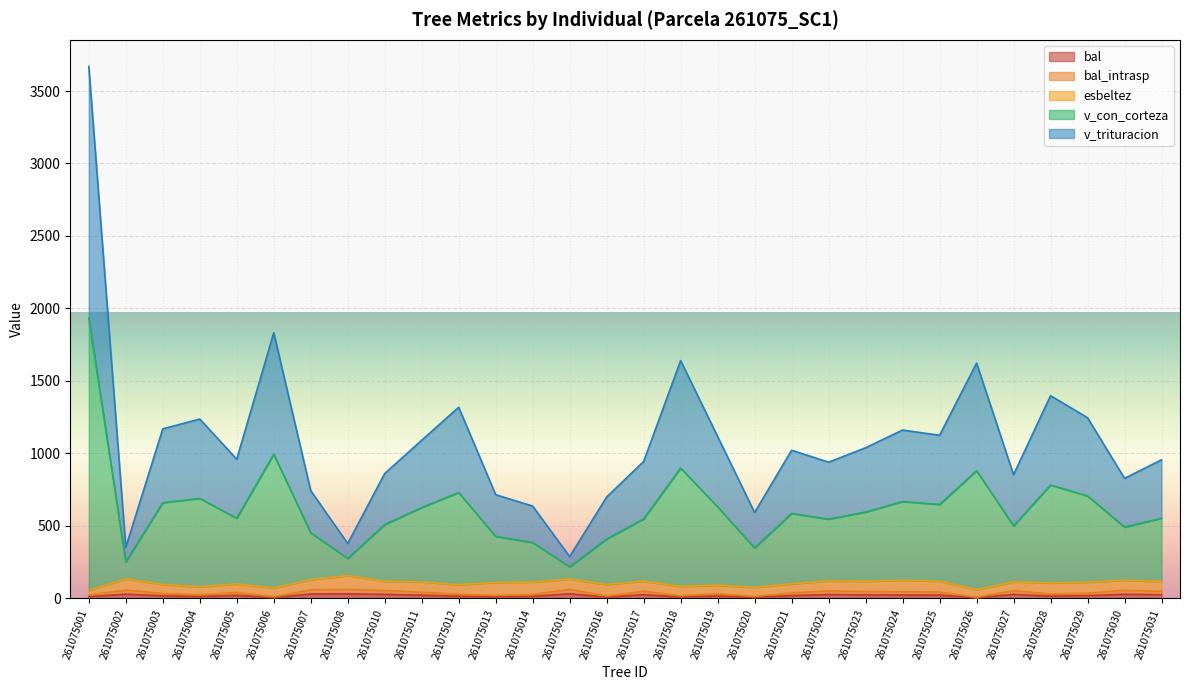

What is the minimum value for bal?

3.1